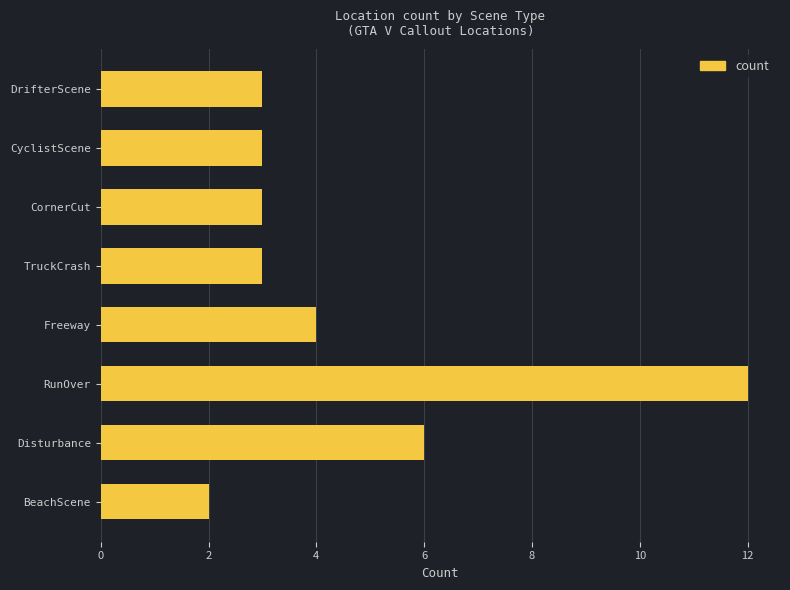

Which has a higher value, CyclistScene or RunOver?

RunOver